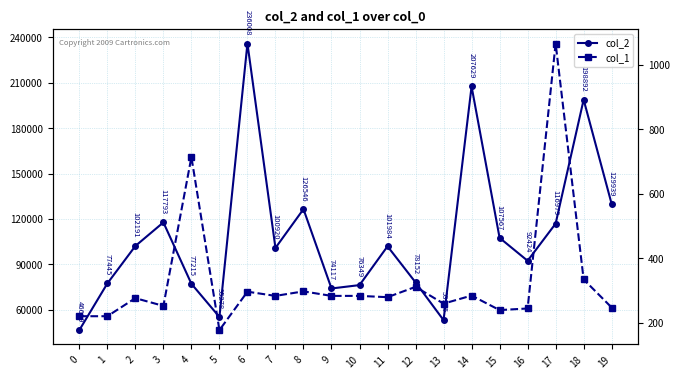

What is the smallest value displayed?

178